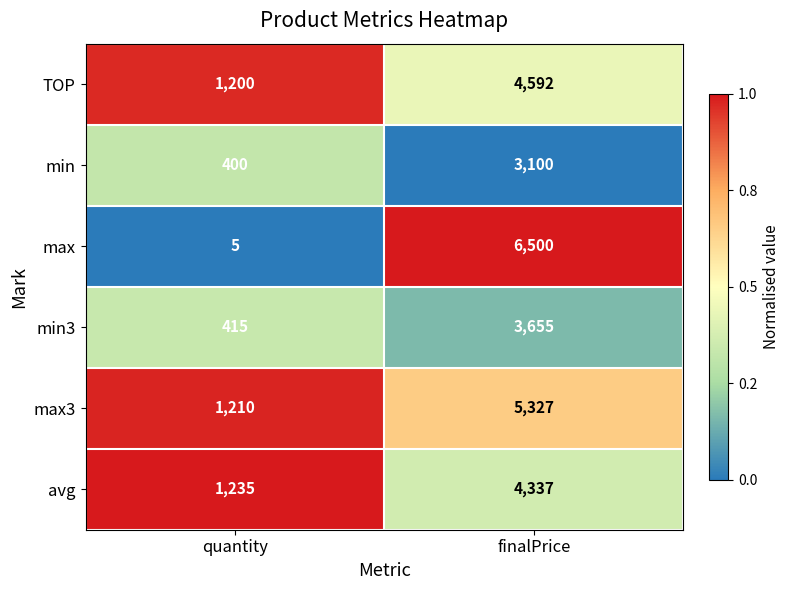

Is the value of max3 at quantity greater than the value of TOP at finalPrice?

No